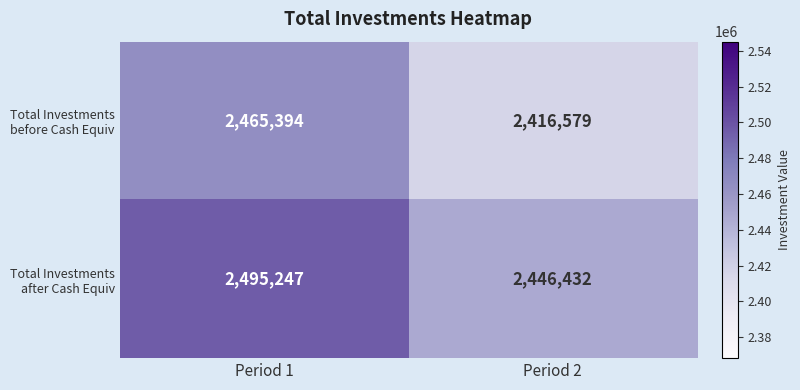

At which category does the chart reach its peak across all series?

Period 1